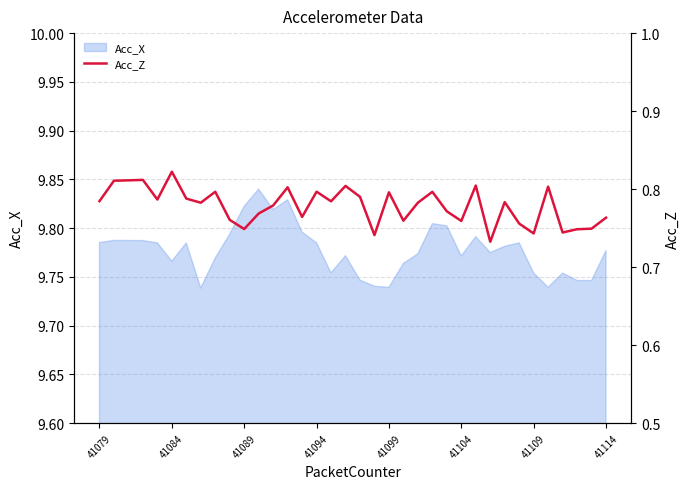

The value of Acc_X at 41104 is 17.2. True or false?

False